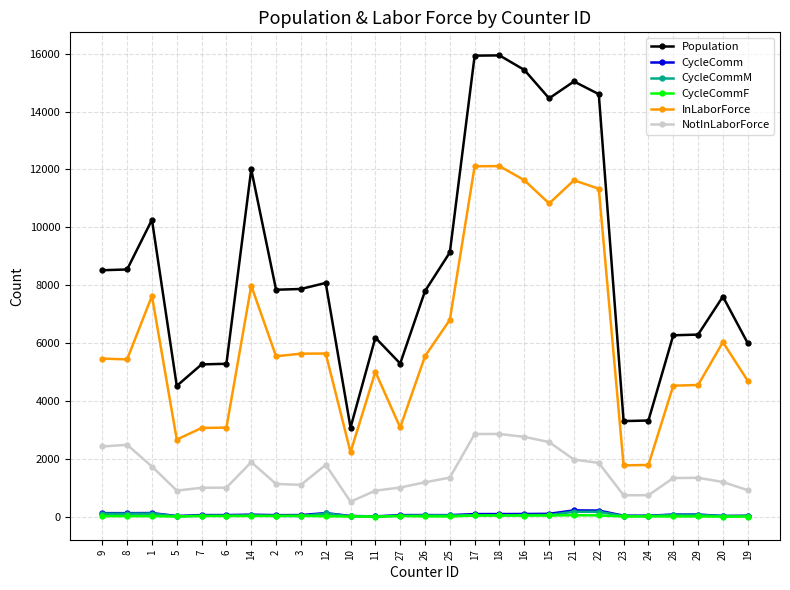

True or false: NotInLaborForce and InLaborForce intersect in this chart.

False